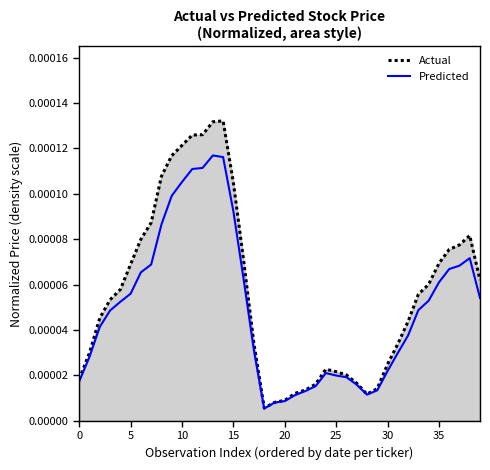

Which series has the largest total across all categories?

Actual